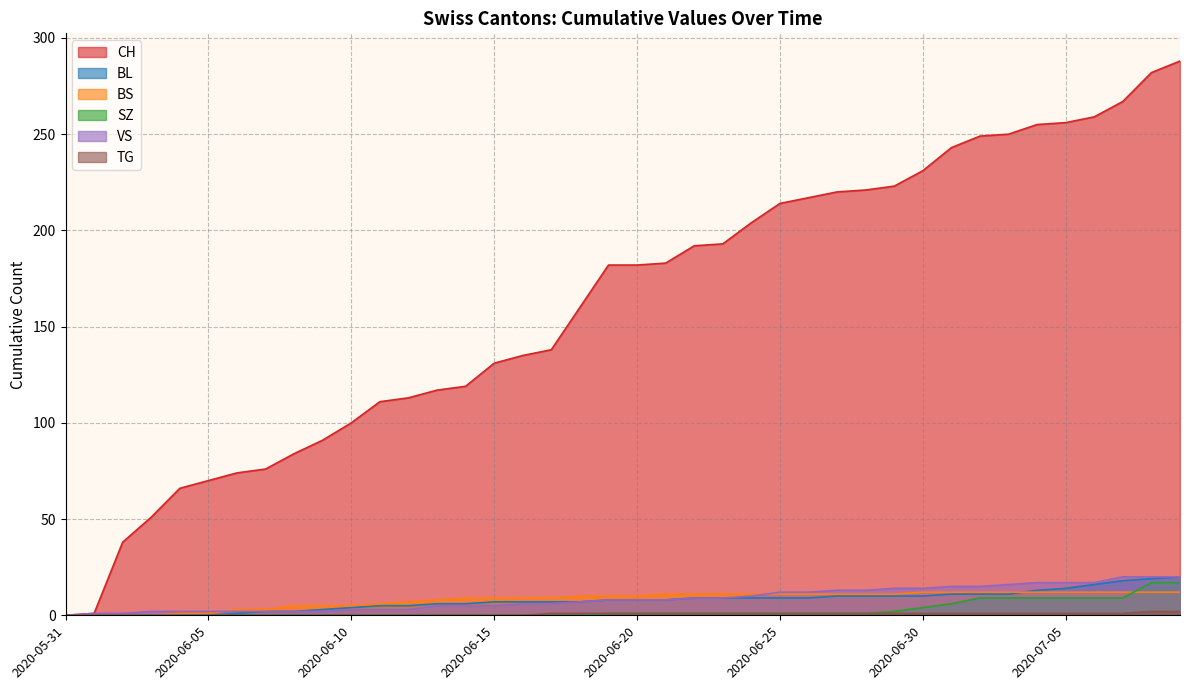

What is the total value across all series at 2020-06-11?

125